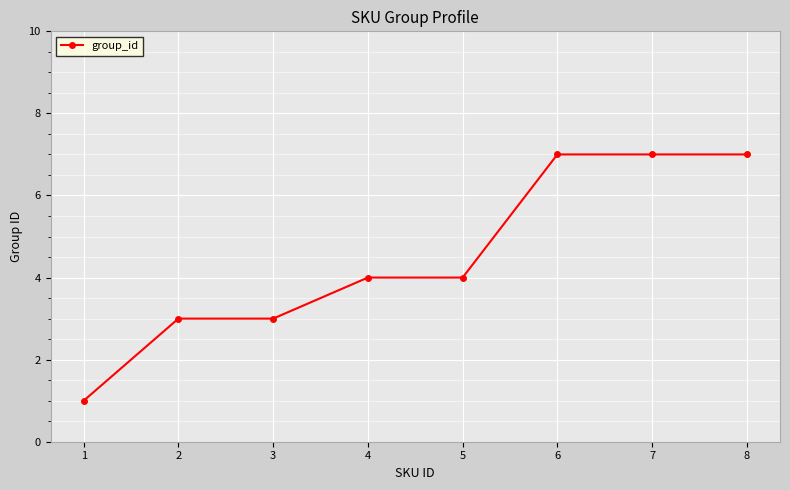

What is the greatest value displayed?

7